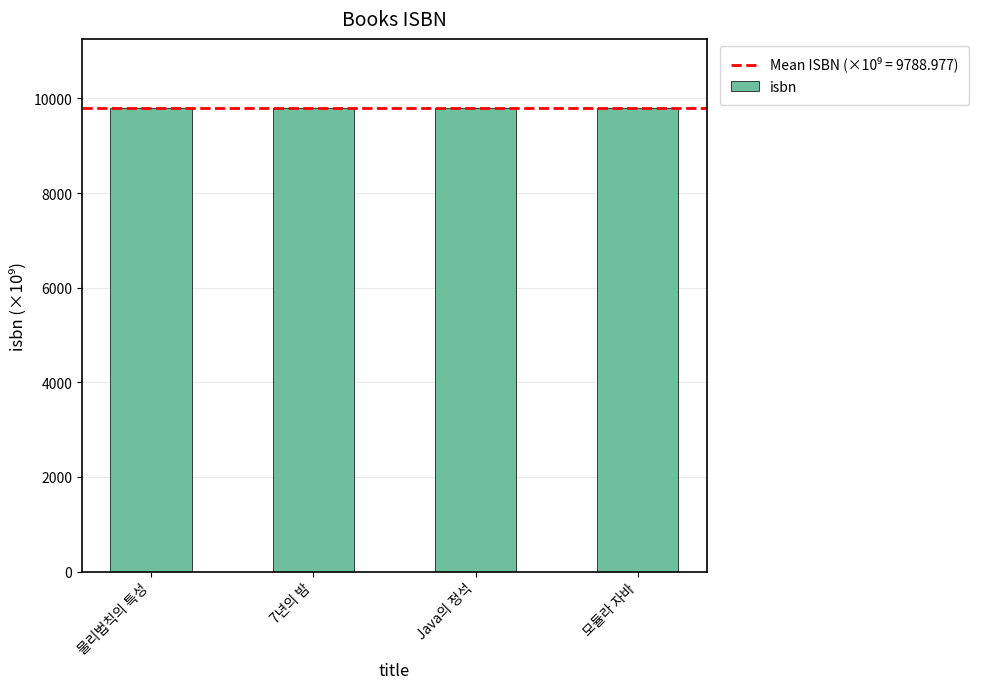

Are the bars horizontal?

No